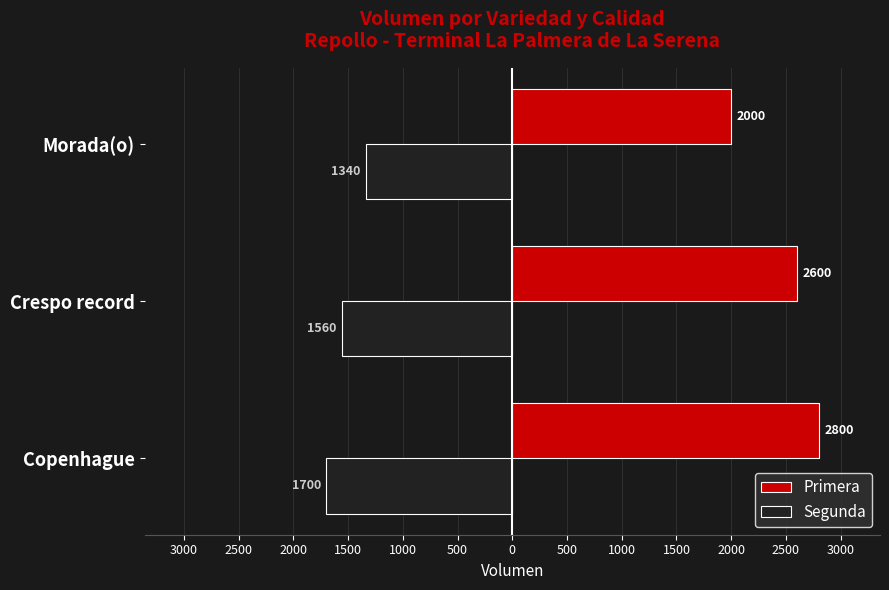

What are all the series names shown in the legend?

Primera, Segunda